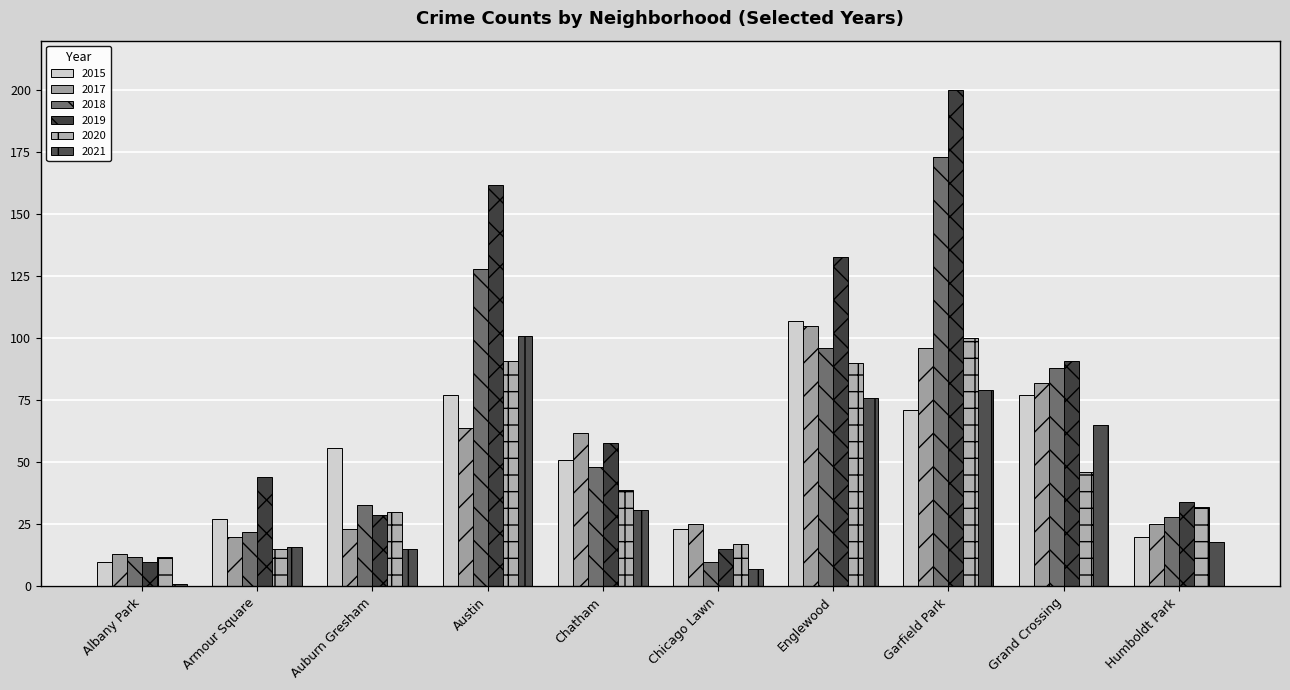

How many groups of bars are there?

10